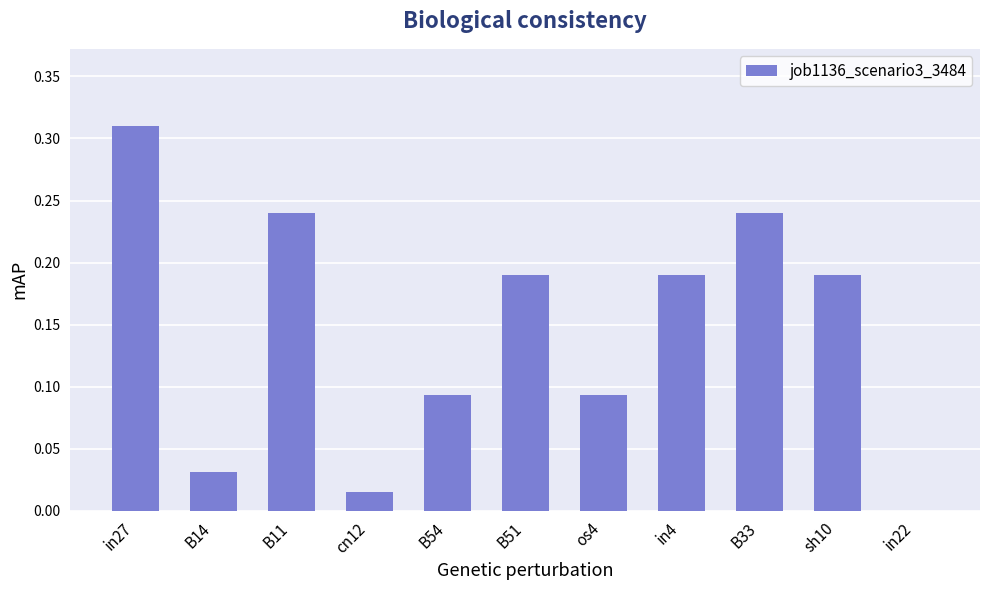

What is the change in value from cn12 to in4?

+0.2